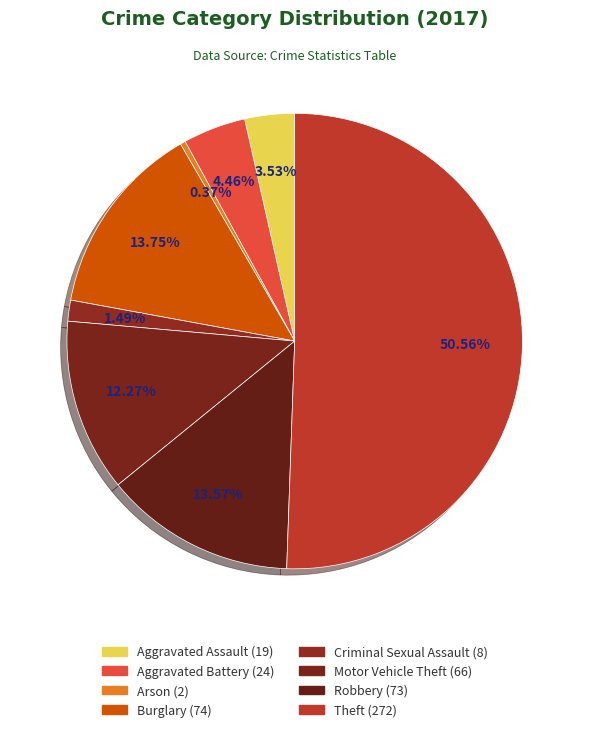

Rank the categories by value from lowest to highest.

Arson, Criminal Sexual Assault, Aggravated Assault, Aggravated Battery, Motor Vehicle Theft, Robbery, Burglary, Theft